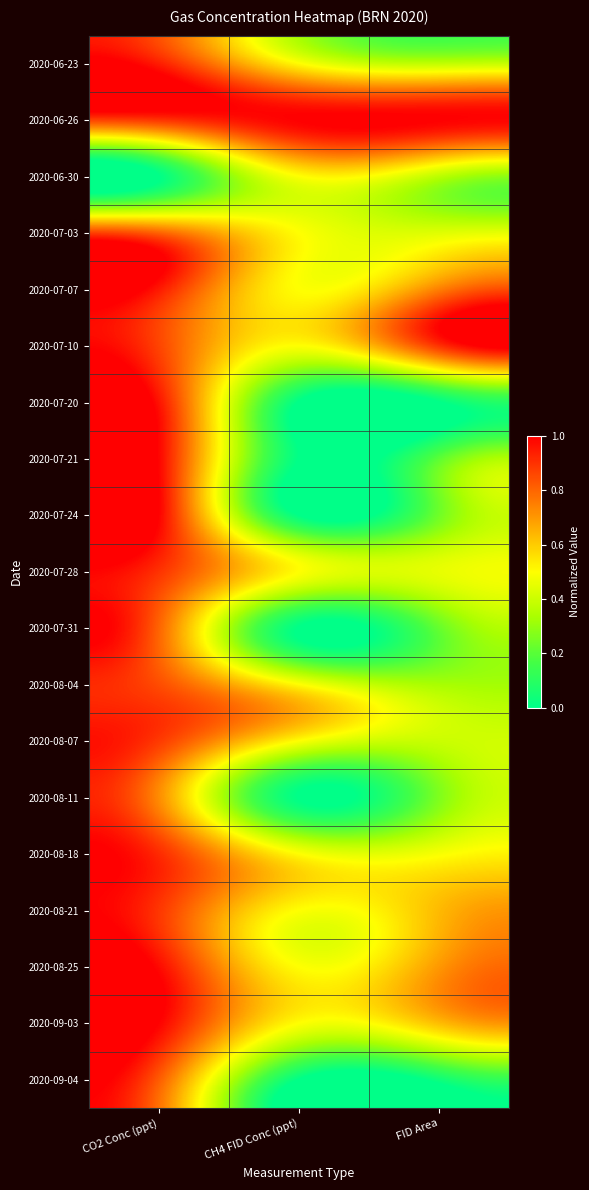

What is the total value across all series at CO2 Conc (ppt)?

16.2